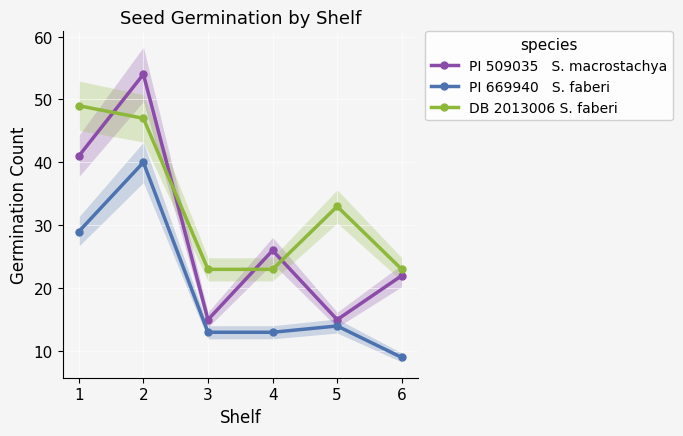

At which category does DB 2013006 S. faberi reach its first local peak?

5